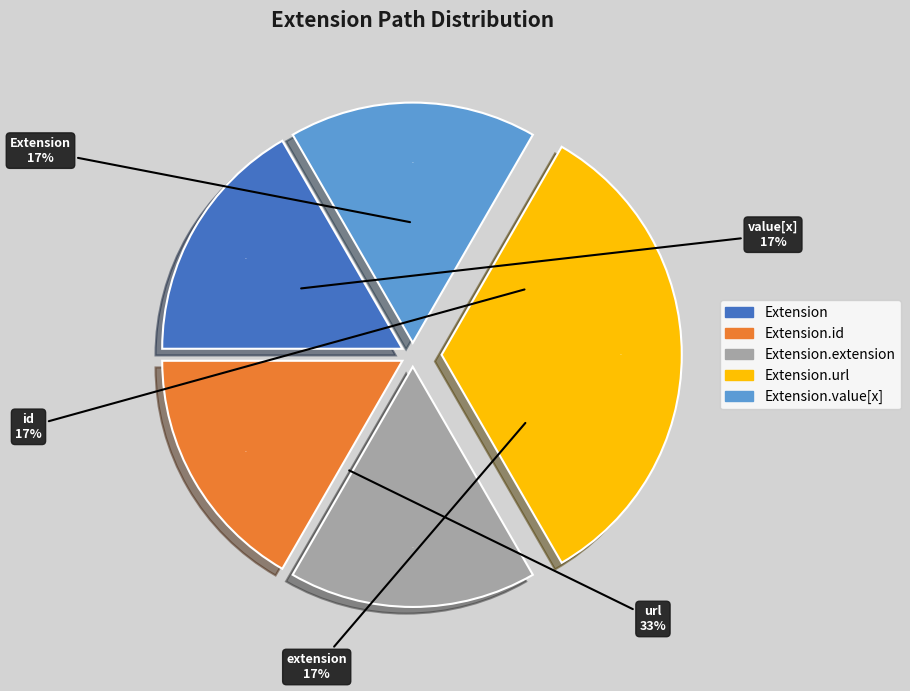

Which slice is the smallest?

Extension